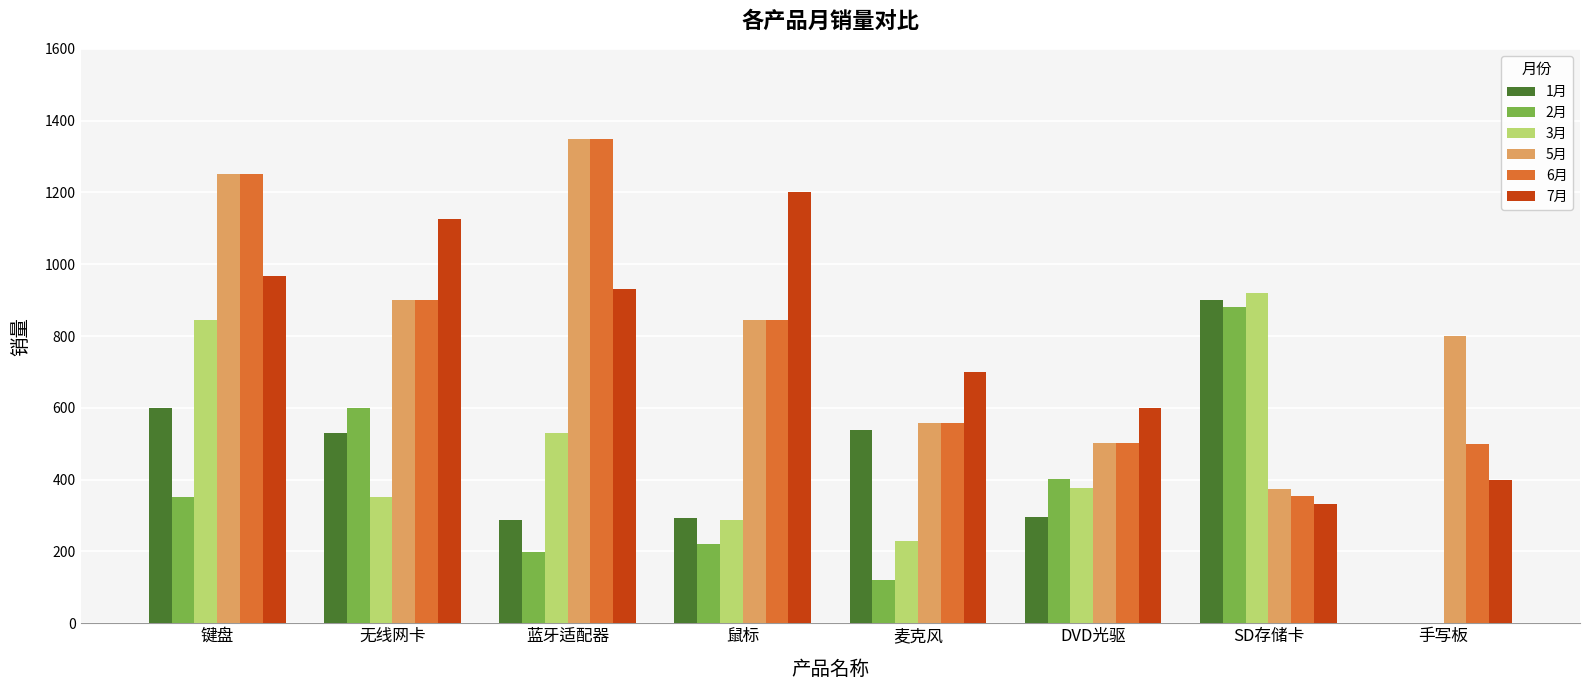

Where does the 7月 series first go above 932?

键盘